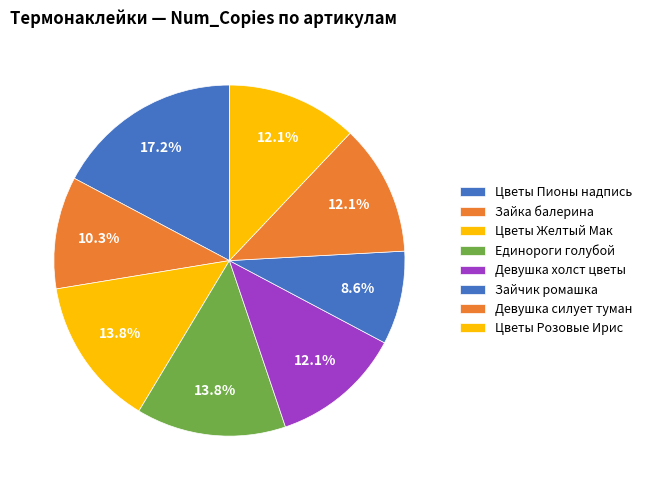

Which has a higher value, Девушка холст цветы or Единороги голубой?

Единороги голубой